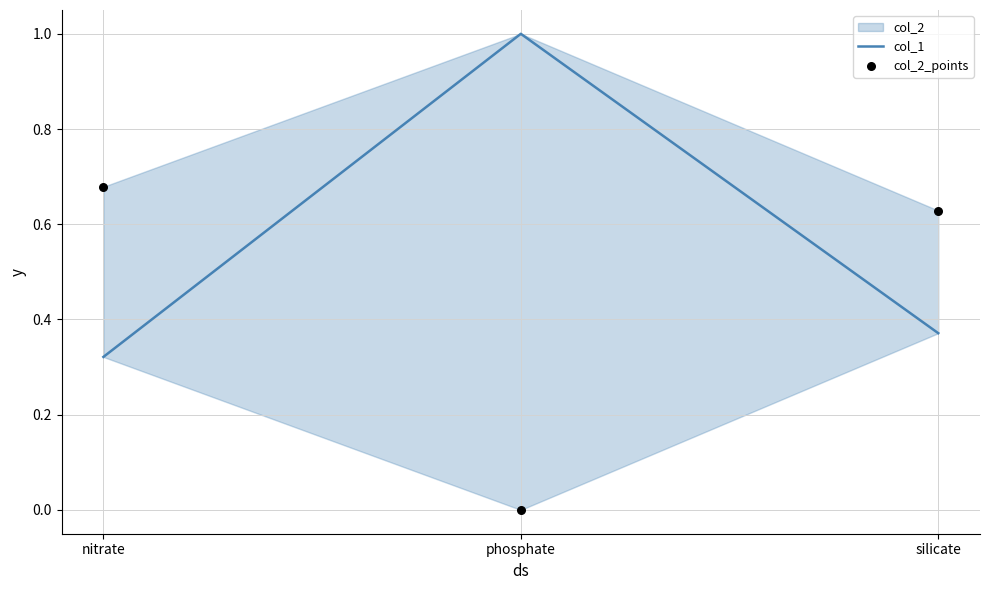

At how many categories does at least one series exceed 0?

3